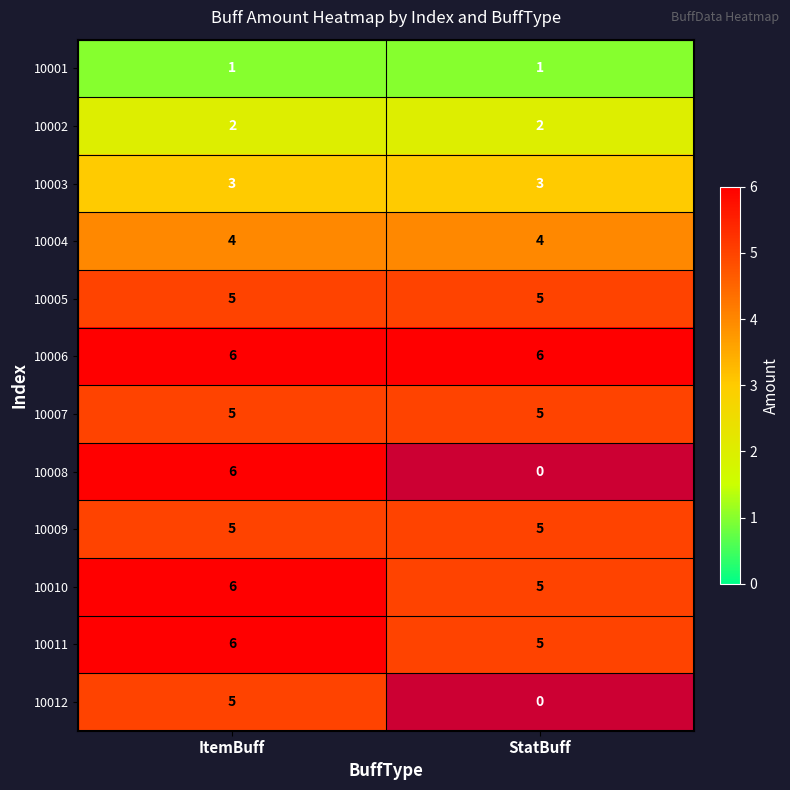

True or false: 10006 has a value of 6 at ItemBuff.

True